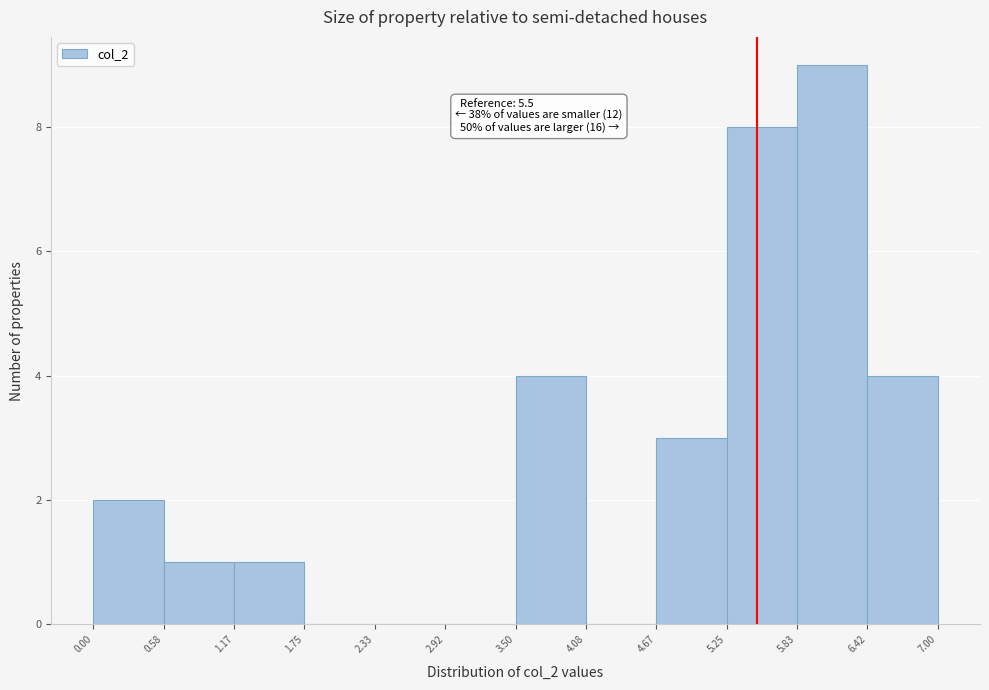

Over which range of the x-axis is the bar tallest?

5.83 to 6.42